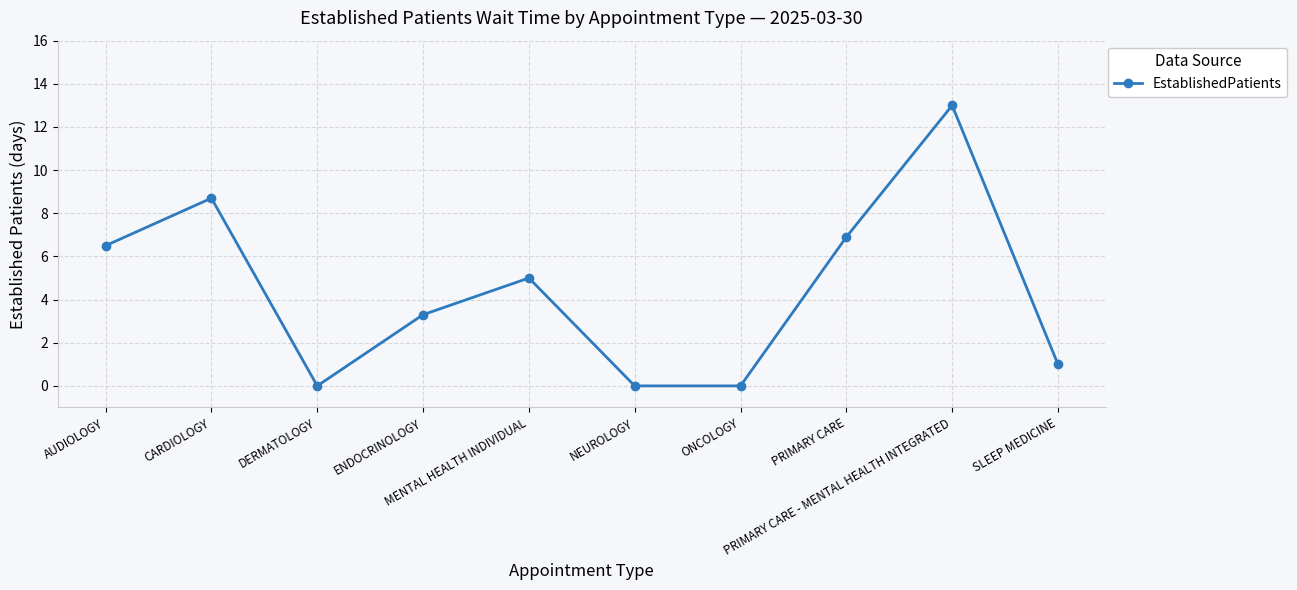

Is it true that the value at ONCOLOGY is -6.5?

False